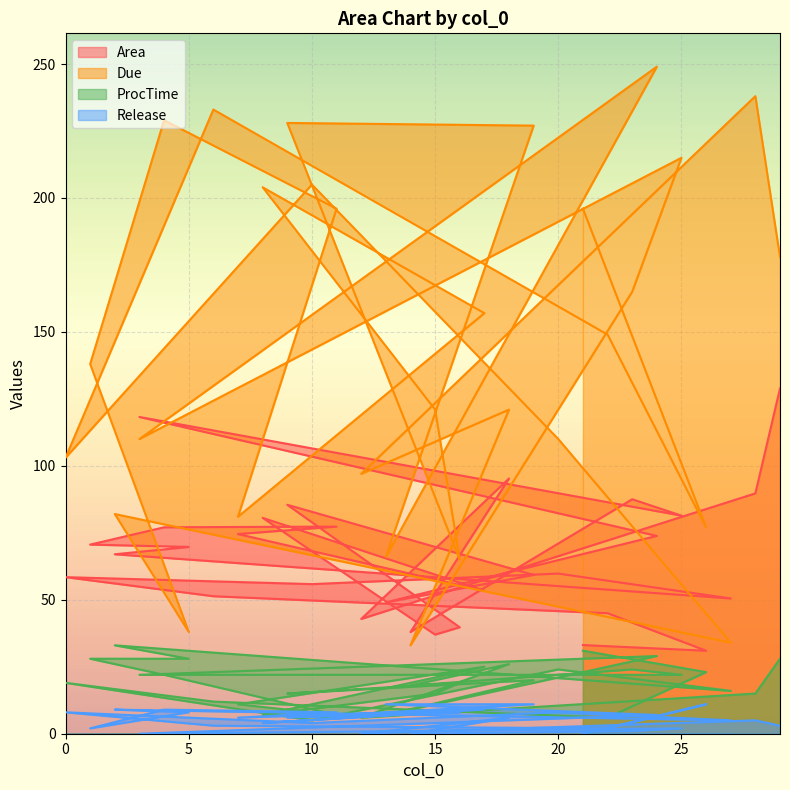

Reading left to right, what are all the values shown in this chart?

Area: 21=33.1	26=31.0	22=45.0	6=51.3	0=58.5	10=55.8	20=59.8	27=50.5	2=67.0	5=69.7	1=70.6	4=77.1	11=77.3	7=74.5	17=53.4	8=80.6	15=37.0	16=39.7	9=85.5	19=59.3	13=49.0	24=73.8	3=118.2	25=81.4	23=87.5	14=38.0	18=95.3	12=42.8	28=89.7	29=128.9
Due: 21=196.0	26=77.0	22=149.0	6=233.0	0=103.0	10=205.0	20=110.0	27=34.0	2=82.0	5=38.0	1=138.0	4=229.0	11=196.0	7=81.0	17=157.0	8=204.0	15=121.0	16=65.0	9=228.0	19=227.0	13=66.0	24=249.0	3=110.0	25=215.0	23=165.0	14=33.0	18=121.0	12=97.0	28=238.0	29=178.0
ProcTime: 21=31.0	26=23.0	22=6.0	6=12.0	0=19.0	10=5.0	20=24.0	27=16.0	2=33.0	5=28.0	1=28.0	4=22.0	11=7.0	7=11.0	17=25.0	8=7.0	15=15.0	16=19.0	9=15.0	19=20.0	13=7.0	24=29.0	3=22.0	25=22.0	23=24.0	14=18.0	18=26.0	12=6.0	28=15.0	29=28.0
Release: 21=0.0	26=11.0	22=2.0	6=3.0	0=8.0	10=4.0	20=8.0	27=5.0	2=9.0	5=8.0	1=2.0	4=9.0	11=8.0	7=6.0	17=9.0	8=4.0	15=8.0	16=8.0	9=6.0	19=11.0	13=11.0	24=7.0	3=0.0	25=2.0	23=1.0	14=0.0	18=6.0	12=0.0	28=5.0	29=3.0